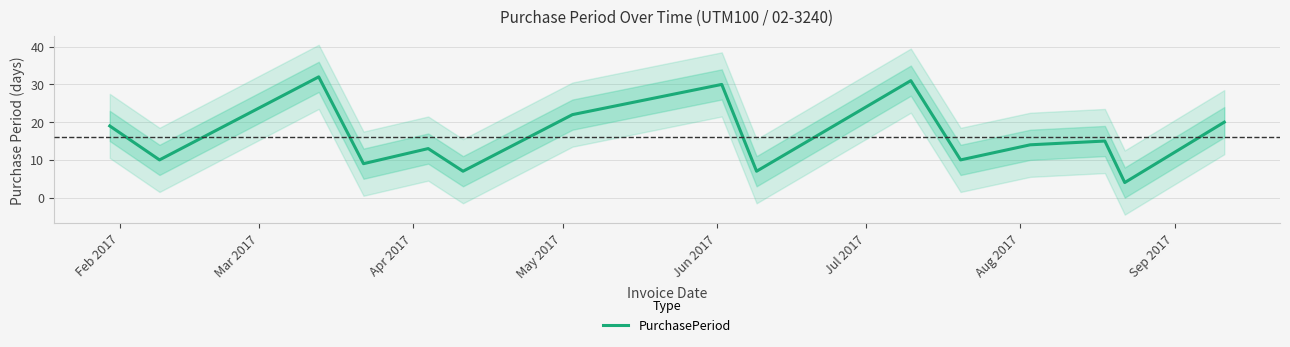

The chart shows a value of 21 at Apr 2017. True or false?

False